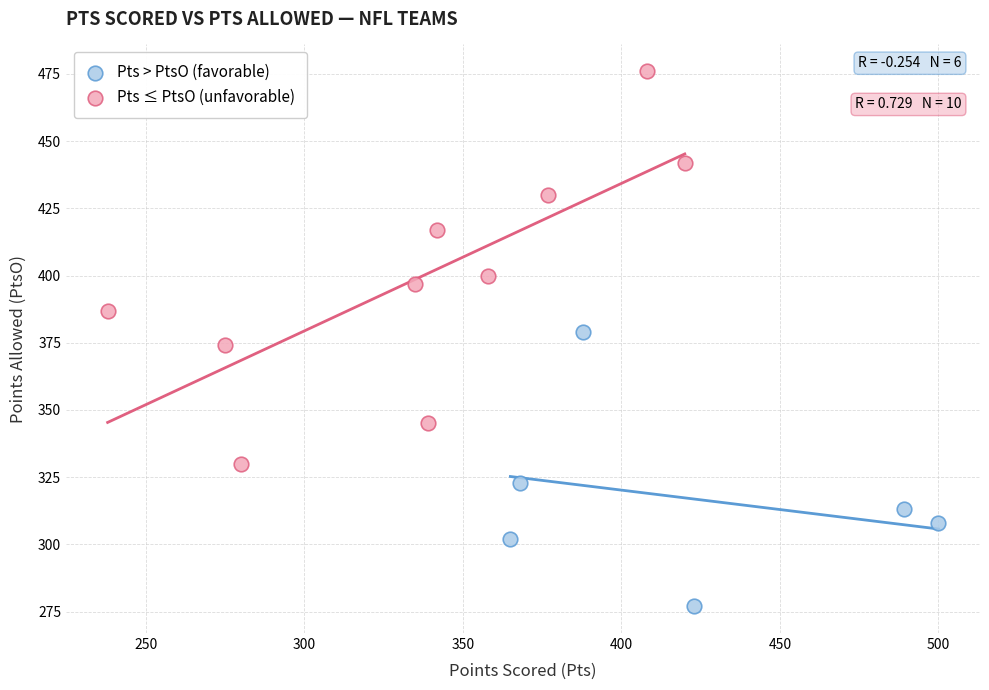

Which series has the widest spread of Y values?

Pts ≤ PtsO (unfavorable)